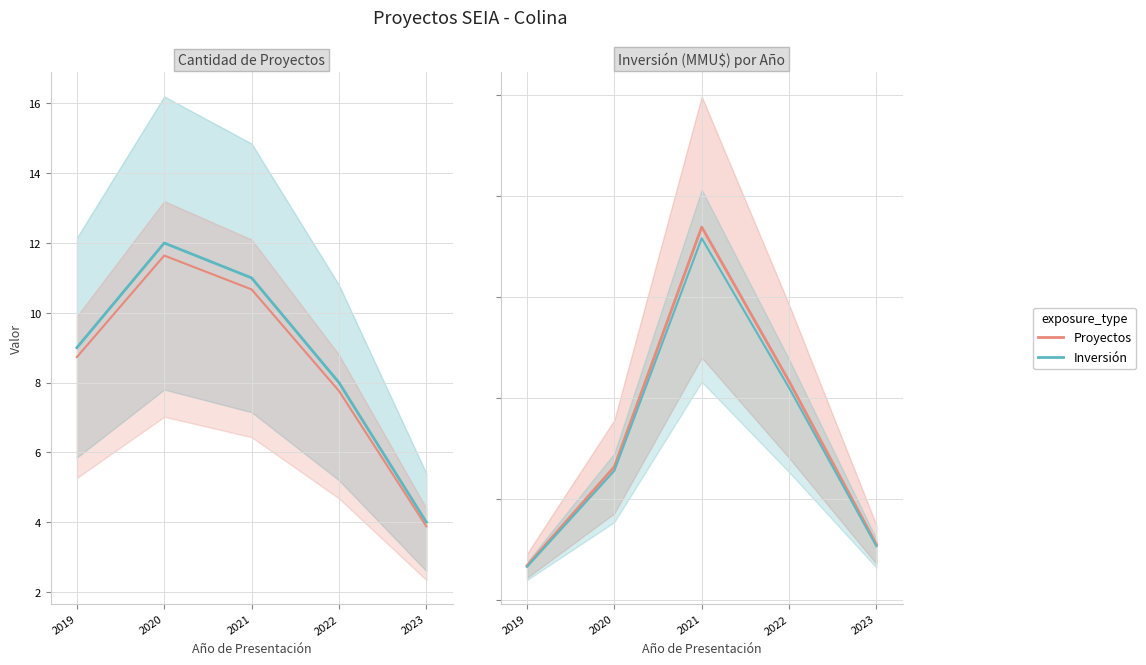

True or false: Inversión has a value of 433.2 at 2022.

True